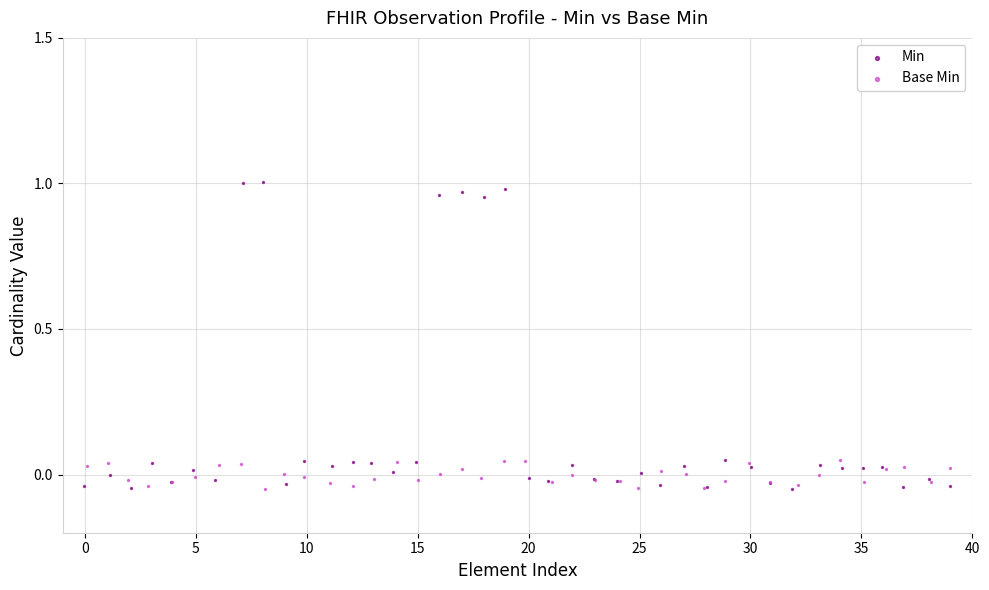

Which series contains the highest Y value?

Min